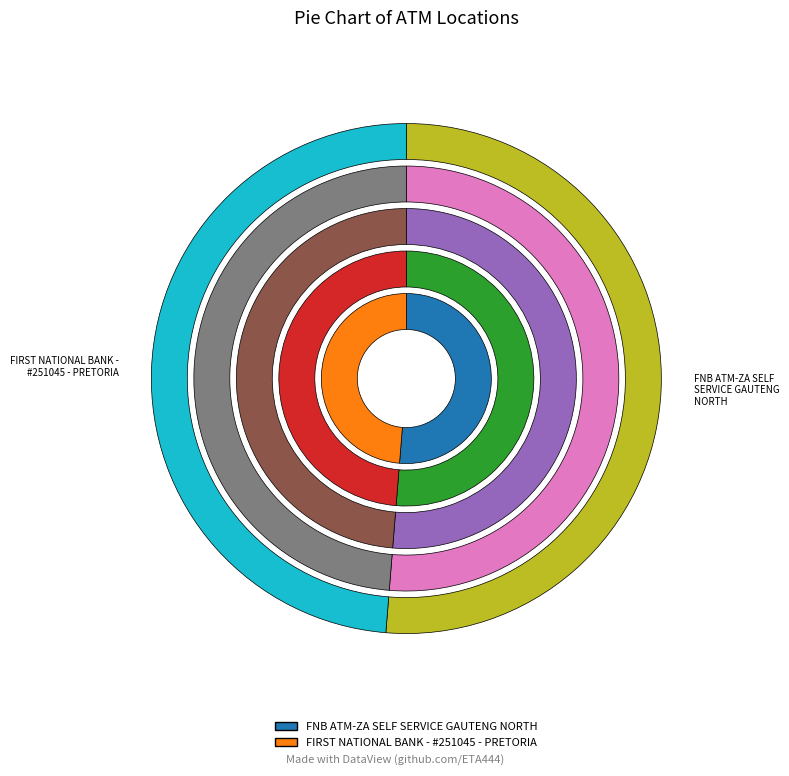

Count the number of slices in the pie.

2